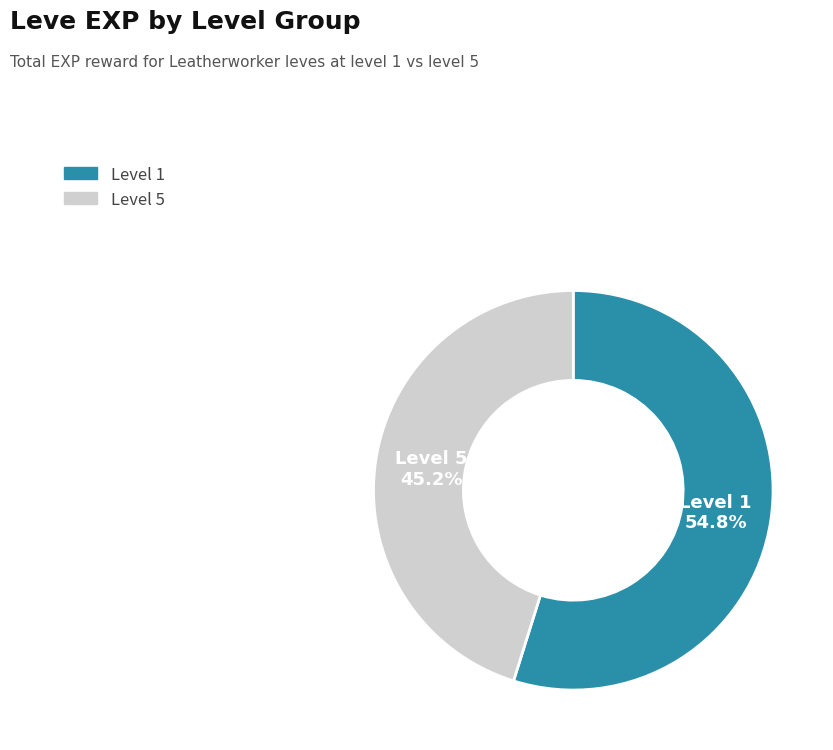

To the nearest percent, what is the difference between the largest and smallest slice percentages?

10%